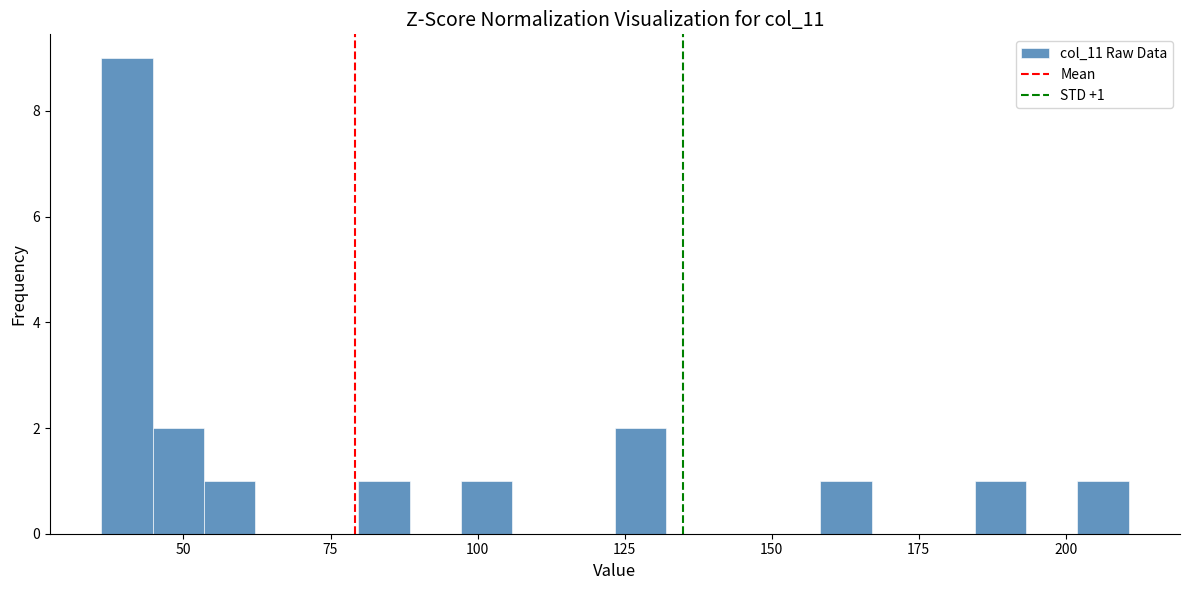

Read against the x-axis, roughly where is the centre of the tallest bar?

40